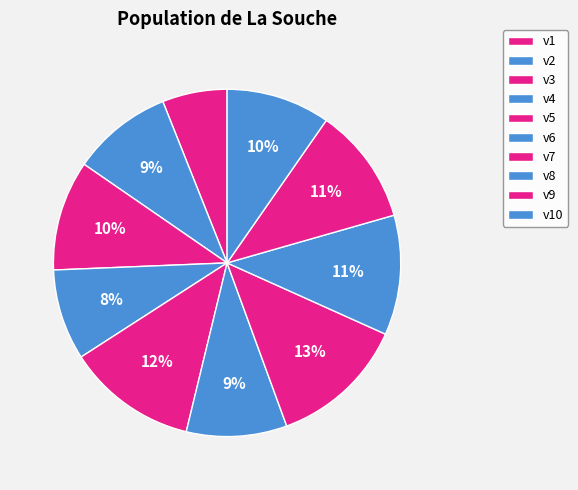

Which slice is the largest?

v7